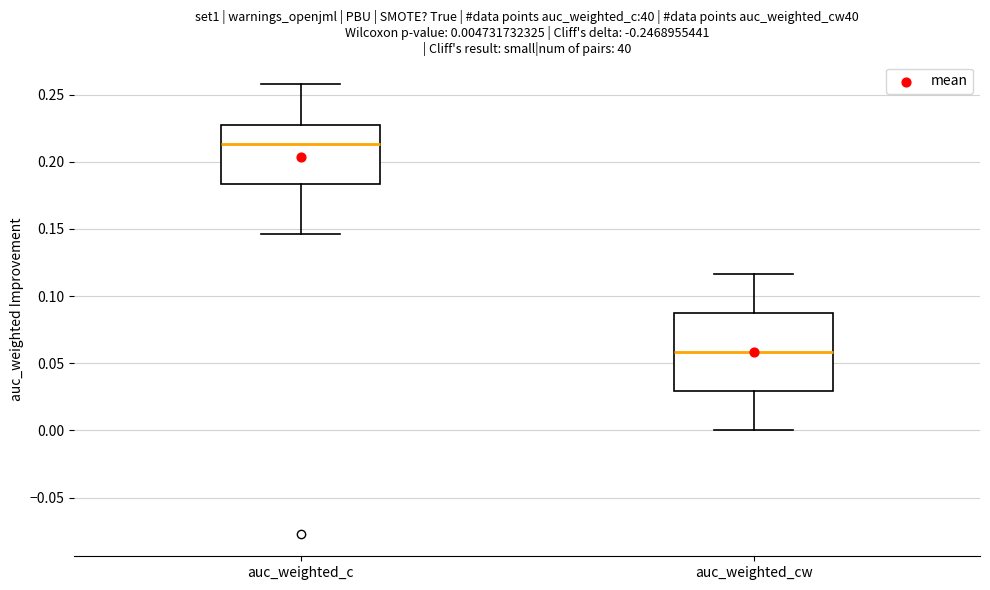

Which box is the tallest, from its lower edge to its upper edge?

auc_weighted_cw